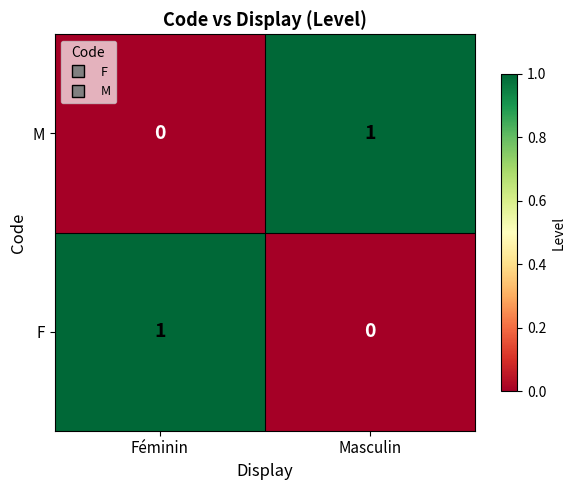

Is the value of M at Féminin greater than the value of F at Féminin?

No